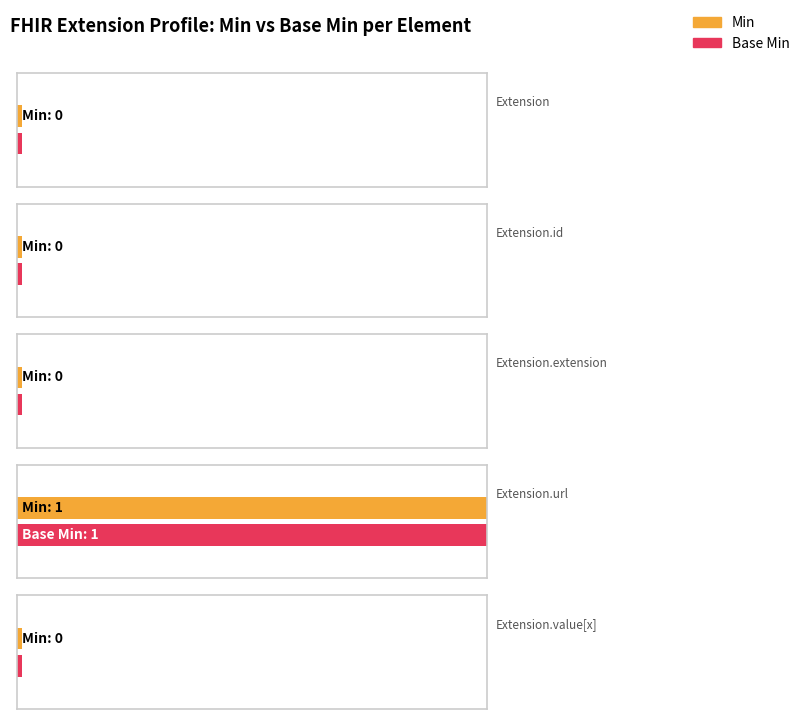

Reading left to right, list all the values displayed in this chart.

Min: 0	0	0	1	0
Base Min: 0	0	0	1	0